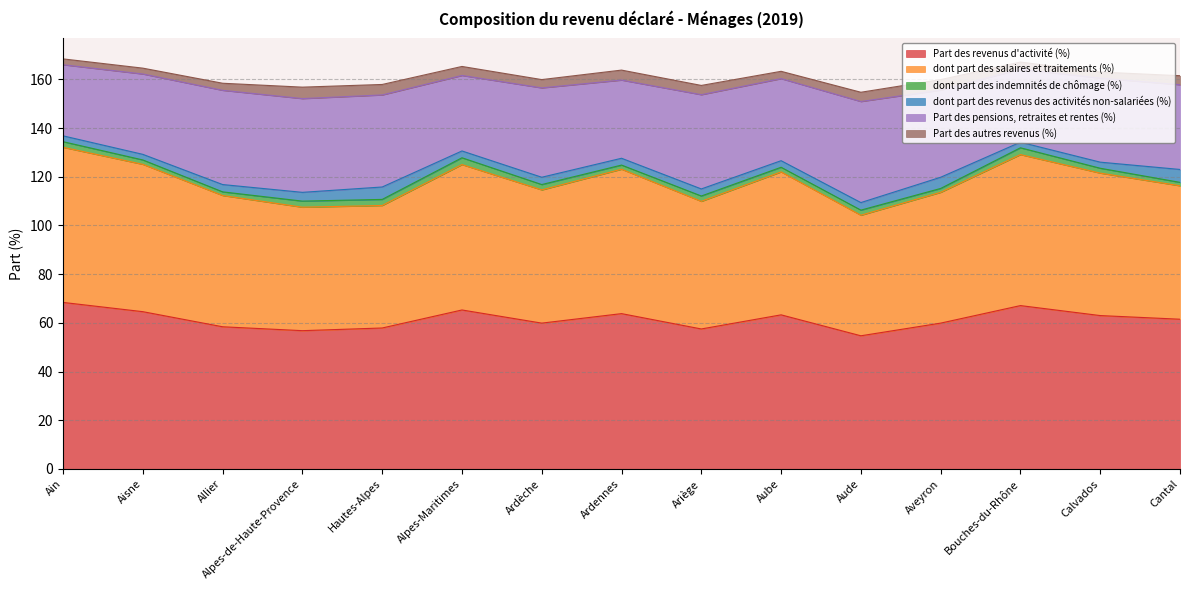

Which has a higher value, Ardennes or Bouches-du-Rhône?

Bouches-du-Rhône